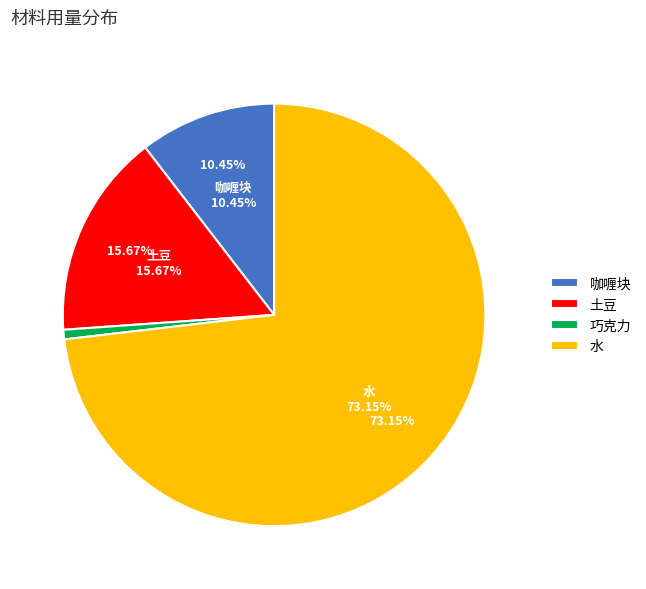

The 咖喱块 slice represents 10% of the pie. True or false?

True